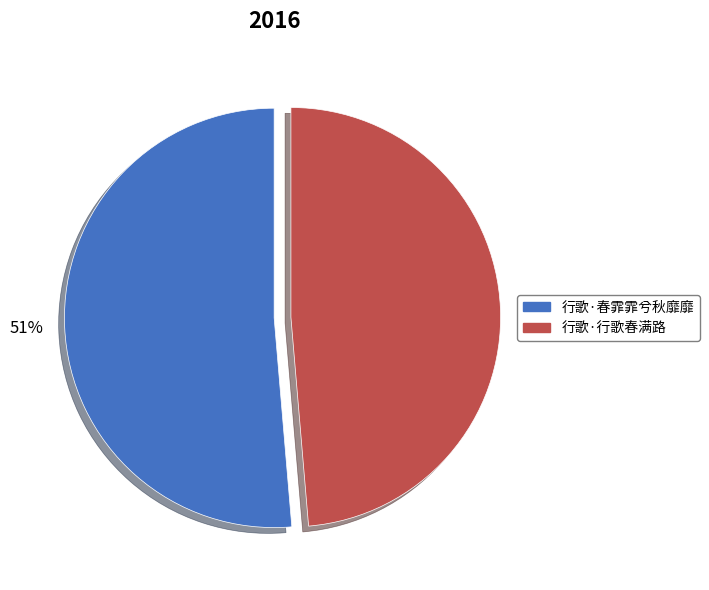

How many slices are in this pie chart?

2